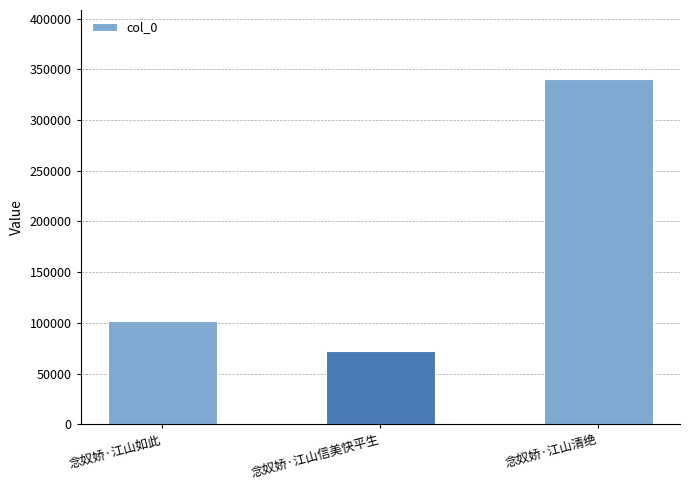

Read the value at 念奴娇·江山信美快平生.

72200